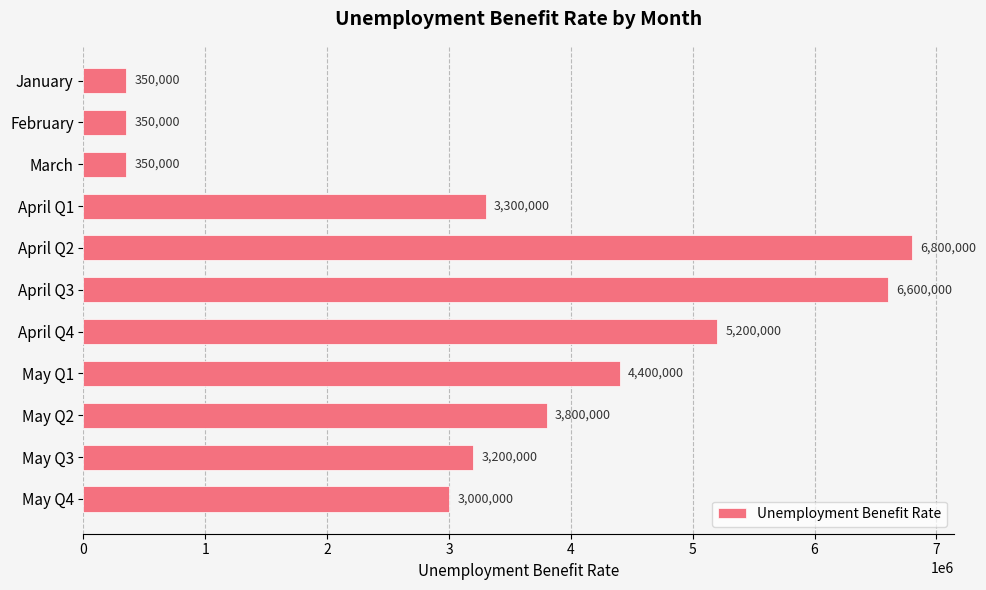

Reading top to bottom, transcribe all the data shown in this chart.

350000	350000	350000	3300000	6800000	6600000	5200000	4400000	3800000	3200000	3000000